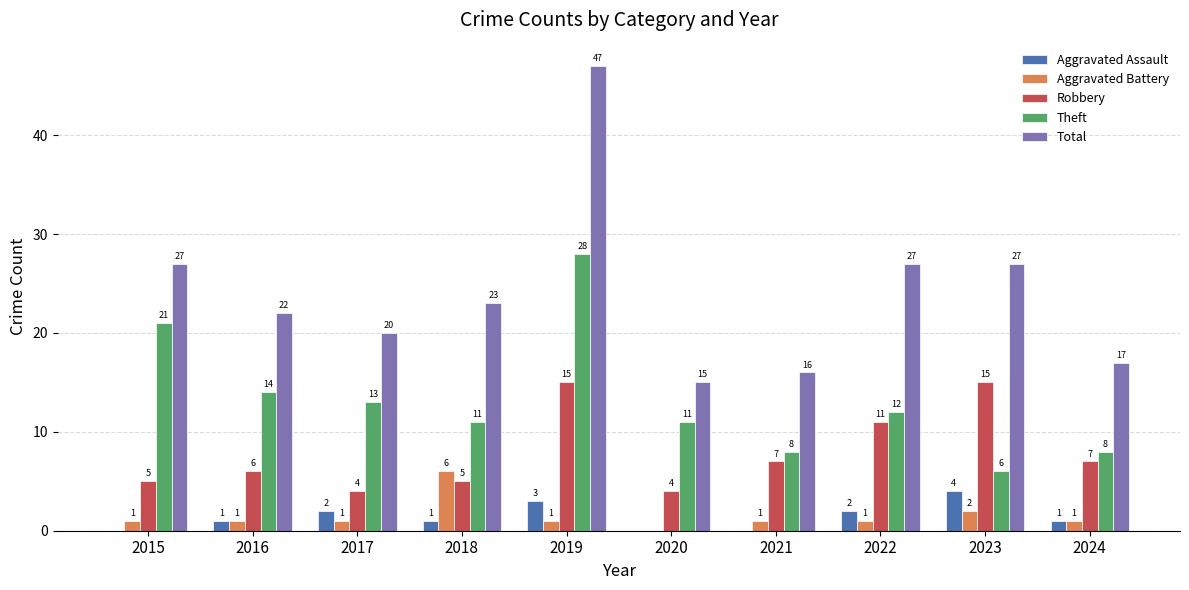

What is the sum of all Aggravated Assault values?

14